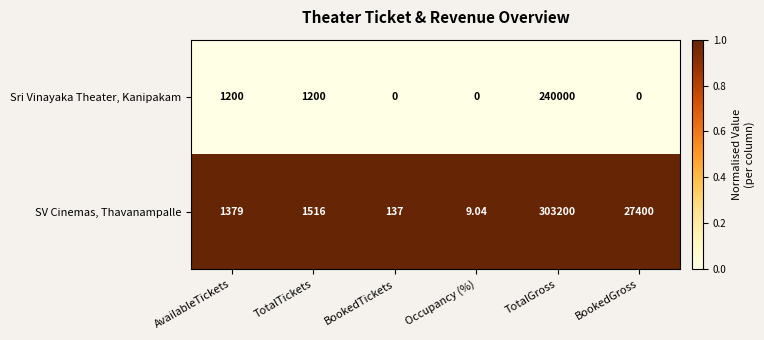

At how many categories does at least one series exceed 0?

6